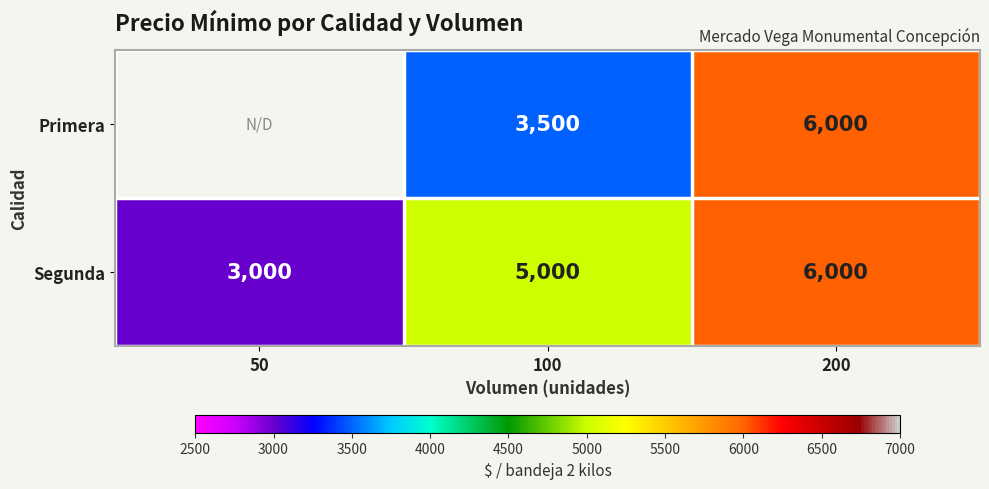

Rank the categories by Segunda value from highest to lowest.

200, 100, 50